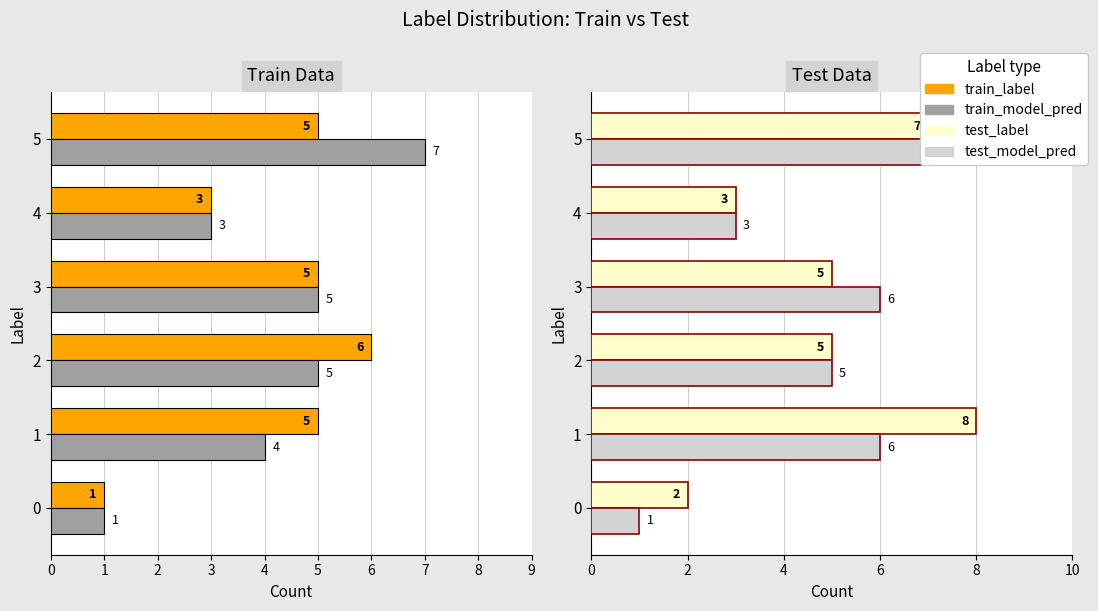

What is the difference between the second highest and second lowest values in the train_model_pred series?

2